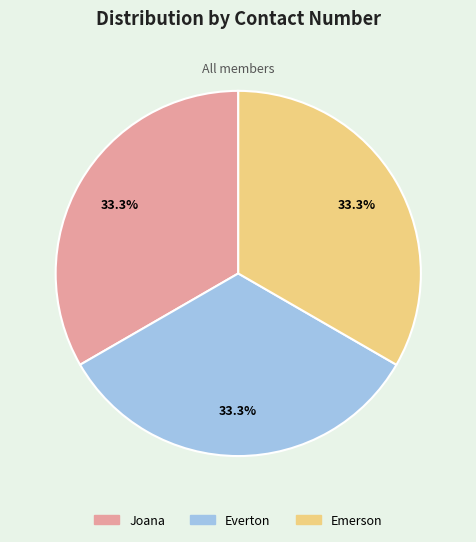

What is the ratio of the value at Joana to the value at Everton?

1.0